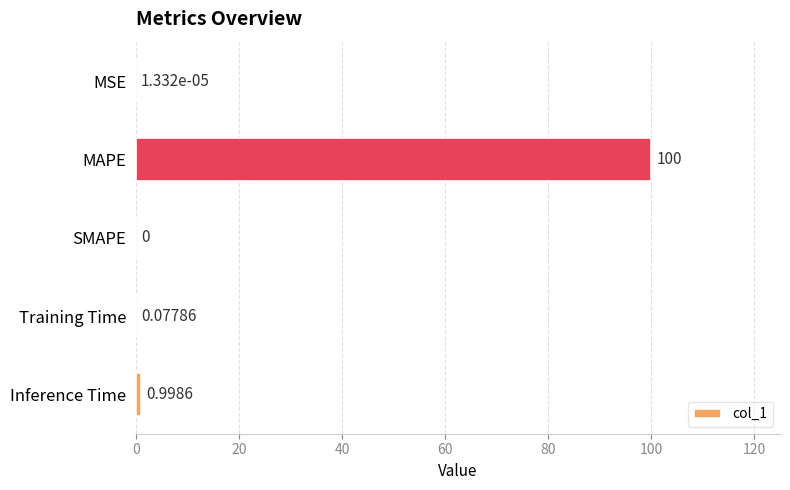

What is the sum of all values?

101.1